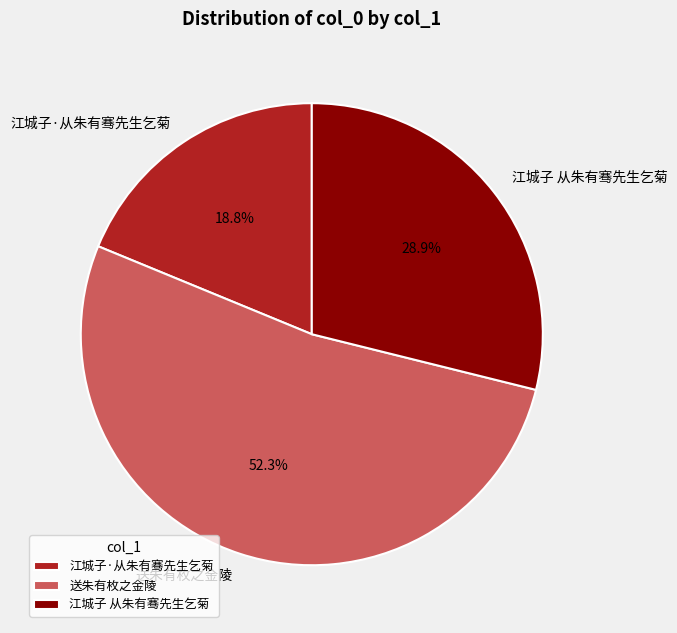

How many slices are in this pie chart?

3